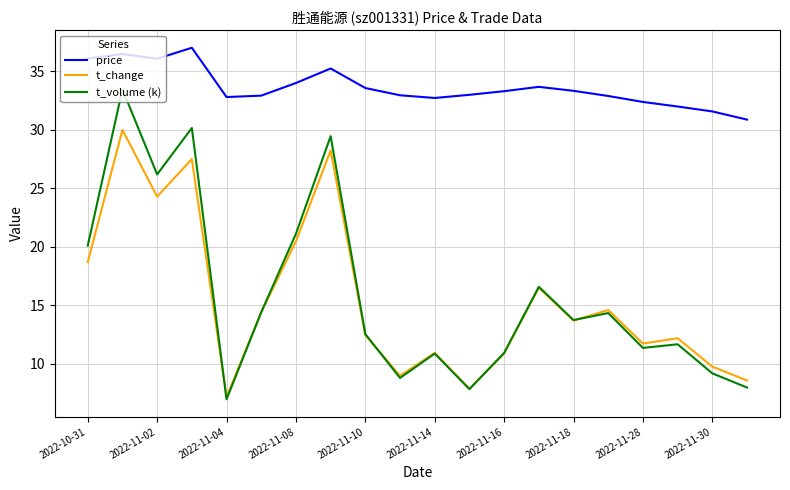

Rank the series by their maximum value, from highest to lowest.

price, t_volume (k), t_change